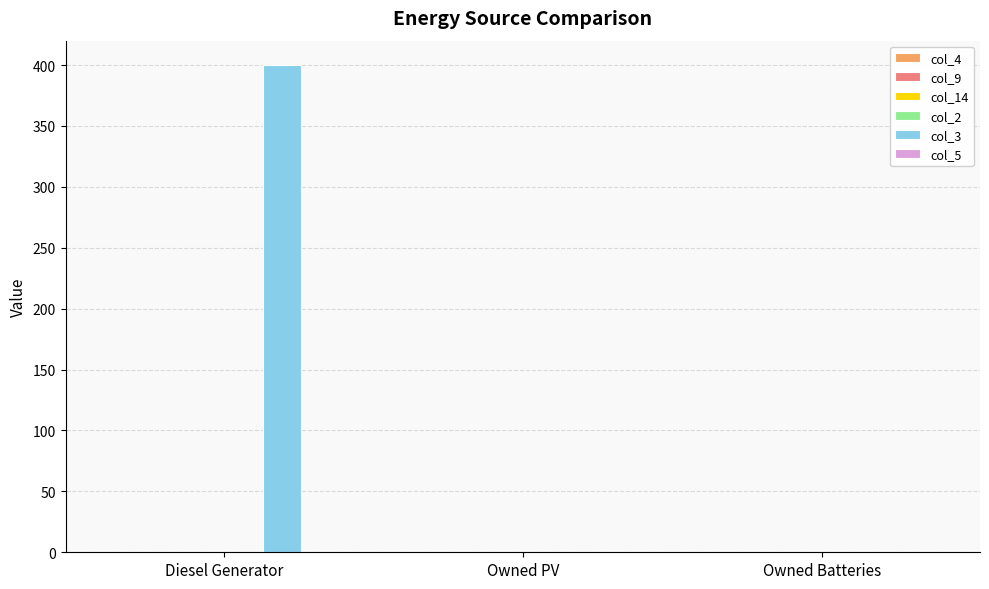

True or false: the data shows 400 at Diesel Generator.

True